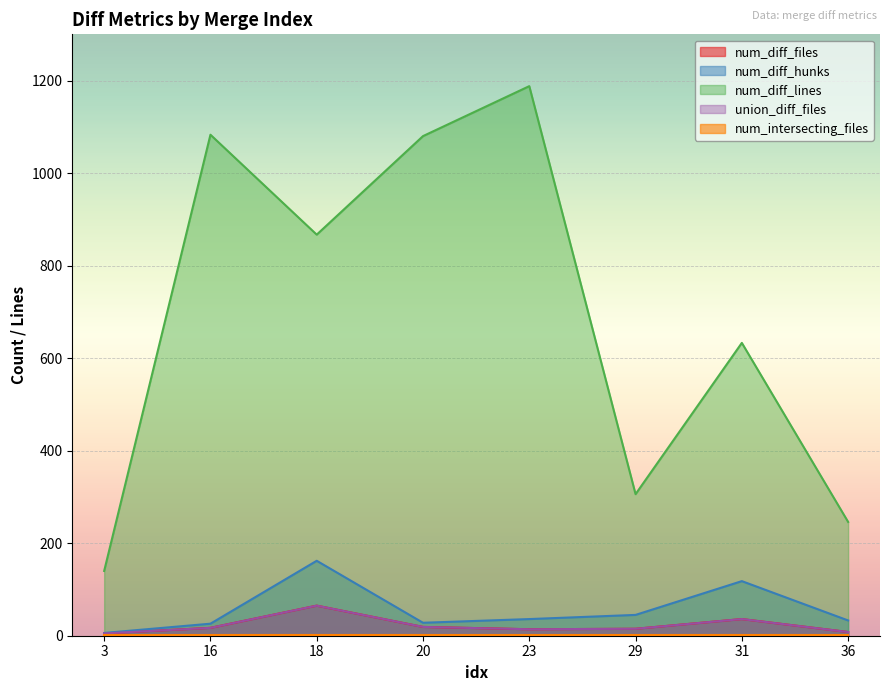

True or false: union_diff_files and num_diff_lines intersect in this chart.

False